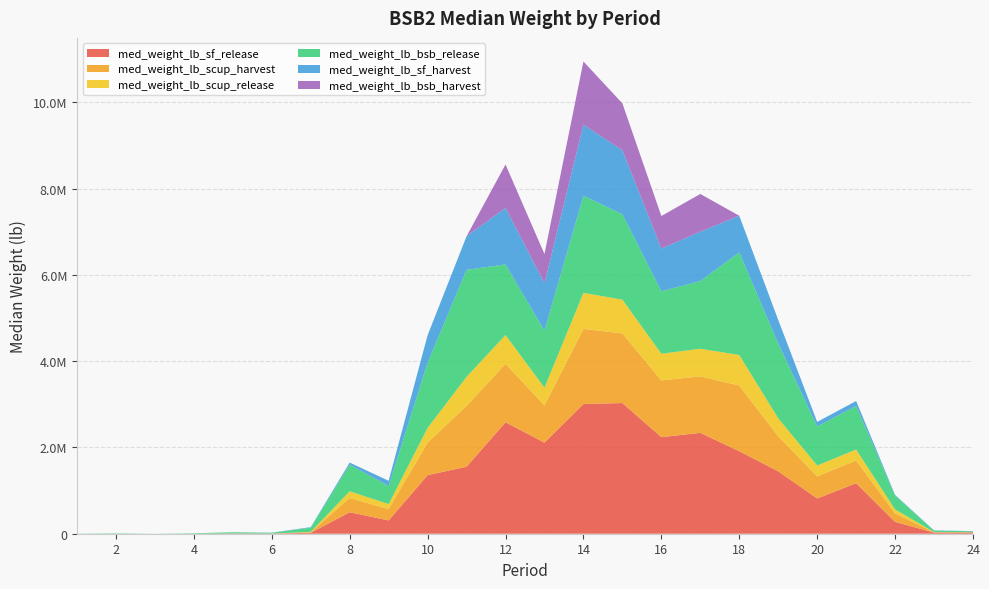

Reading right to left, transcribe all the data shown in this chart.

med_weight_lb_sf_release: 28640.4	26042.8	274564.5	1170894.0	817998.7	1447142.0	1913534.0	2338883.0	2239425.0	3029916.0	3008194.0	2112287.0	2584517.0	1553917.0	1357338.0	308597.2	498879.6	21854.2	4254.2	6949.5	261.9	27.2	225.7	68.4
med_weight_lb_scup_harvest: 3914.9	8158.5	196084.2	528731.1	513028.4	814543.9	1522574.0	1309661.0	1315662.0	1615303.0	1741609.0	864485.4	1354550.0	1408860.0	757571.6	261492.7	330159.7	13888.3	176.4	279.7	19.3	1.0	11.5	2.4
med_weight_lb_scup_release: 1660.8	3577.5	91832.7	253712.3	250636.6	413948.6	707745.6	640469.9	617710.9	782379.7	833810.5	408709.0	667736.5	674255.8	339082.5	116910.0	154207.3	6564.0	111.0	58.8	0.8	0.0	0.4	0.1
med_weight_lb_bsb_release: 22356.7	34360.4	321376.9	1008029.0	908306.0	1735471.0	2378192.0	1570701.0	1446985.0	1978432.0	2254414.0	1321915.0	1637680.0	2481238.0	1510987.0	420211.7	617426.0	97637.1	16553.8	26909.1	10835.3	1187.7	9832.5	2910.7
med_weight_lb_sf_harvest: 4186.0	5271.0	16268.0	115546.6	102462.7	546816.8	850305.0	1143758.0	990864.5	1485070.0	1647149.0	1100296.0	1309357.0	778390.4	636394.1	120039.9	48481.1	12786.3	3868.5	0.0	0.0	0.0	0.0	0.0
med_weight_lb_bsb_harvest: 0.0	0.0	0.0	0.0	0.0	0.0	0.0	874482.7	755806.8	1086357.0	1463775.0	676769.2	1006614.0	0.0	0.0	0.0	0.0	0.0	0.0	0.0	0.0	0.0	0.0	0.0